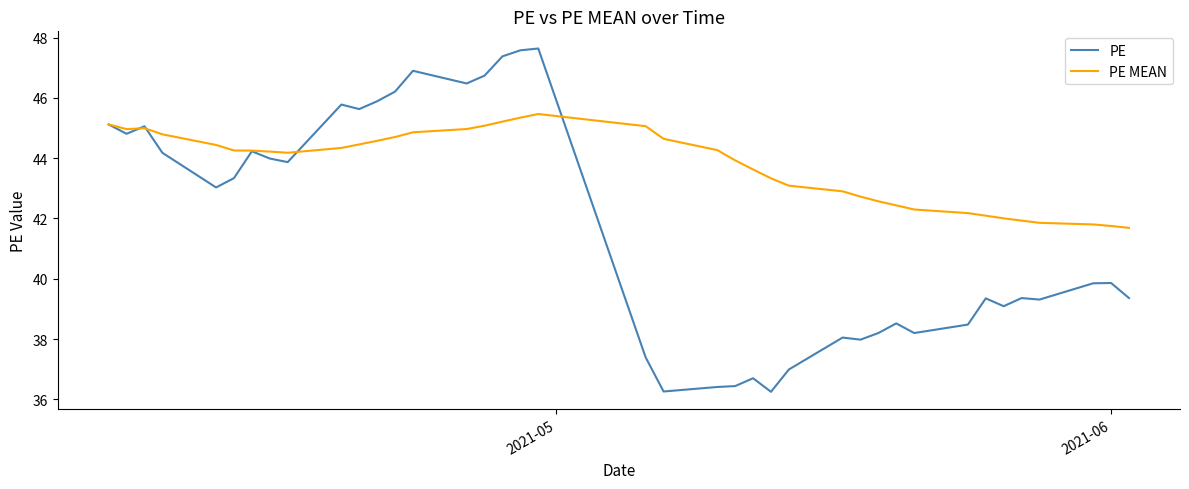

Which series has the largest total across all categories?

PE MEAN